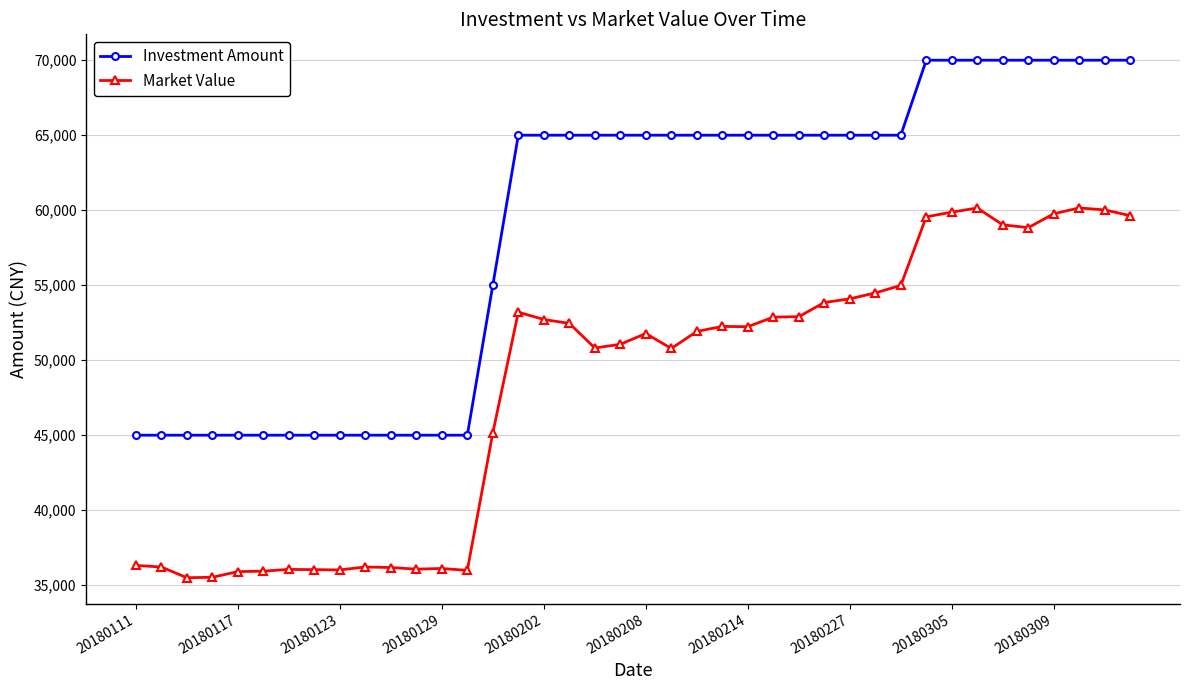

At how many categories does at least one series exceed 40520?

40